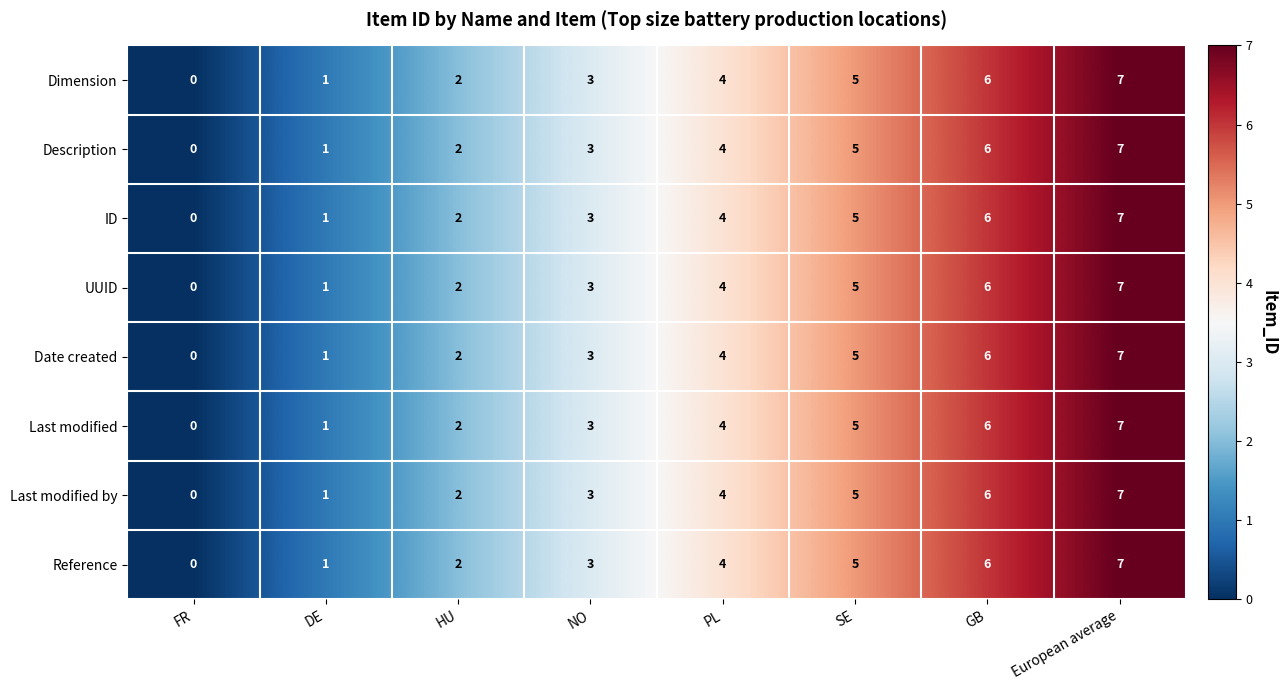

The Dimension series shows 7 at European average. True or false?

True